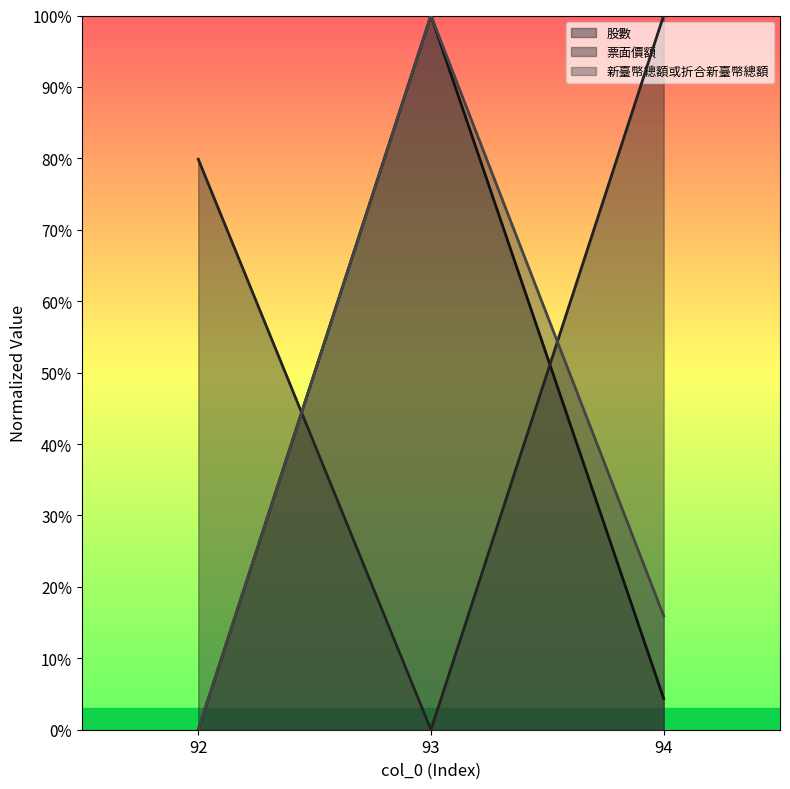

What is the value of the 票面價額 point at the 3rd from the left?

1.0